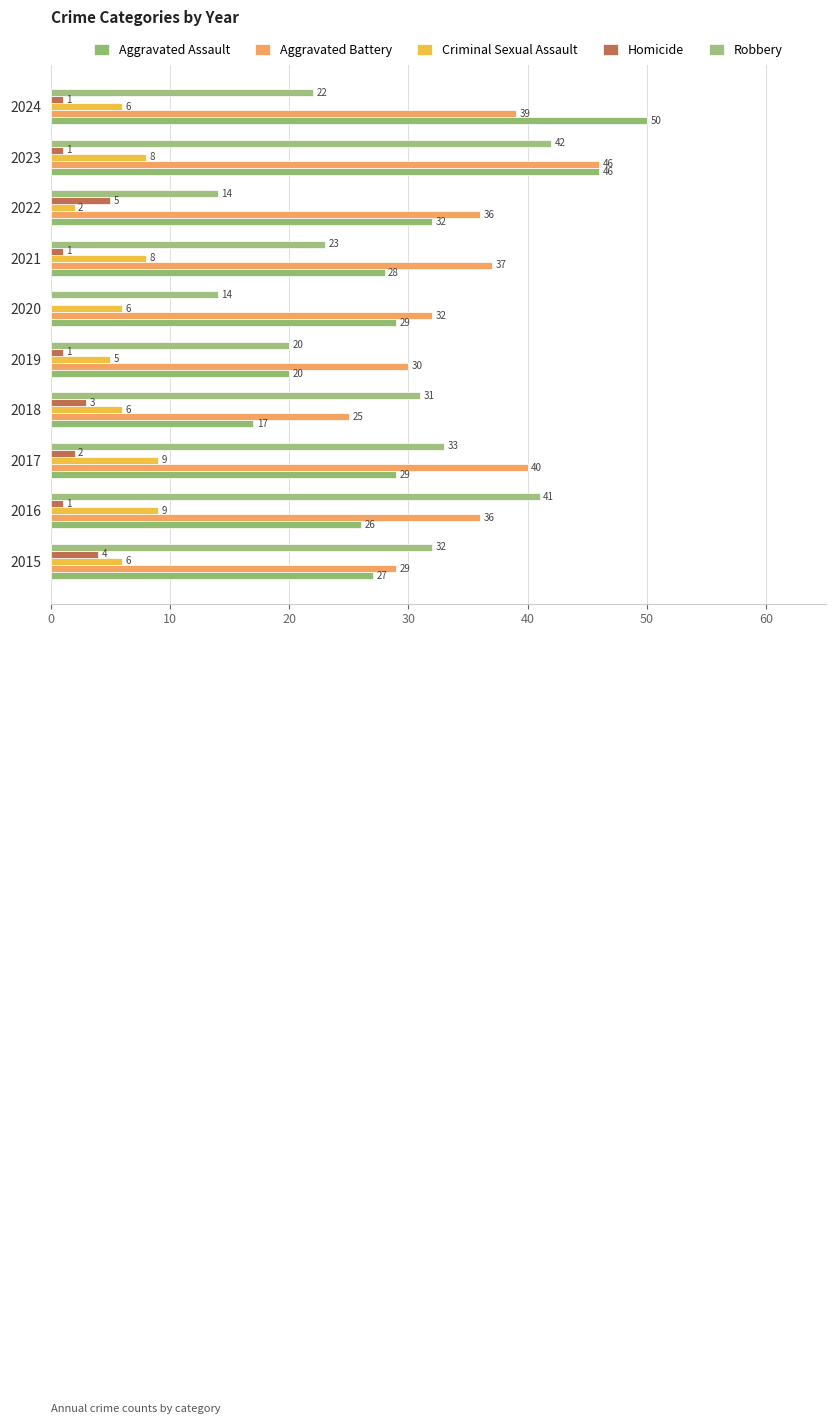

Count the number of data series in this chart.

5